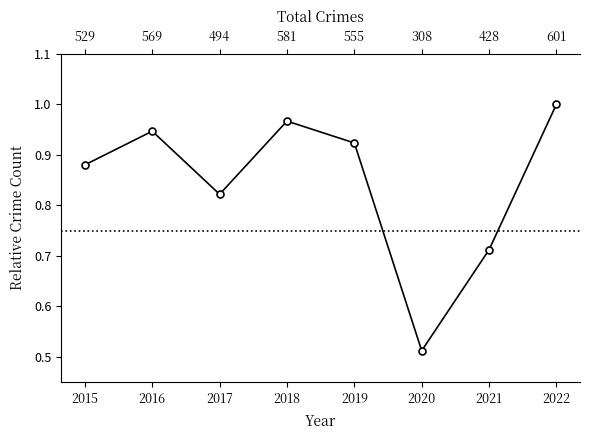

What is the greatest value displayed?

1.0